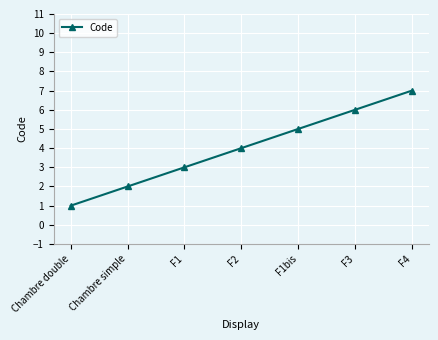

What is the maximum value shown in the chart?

7